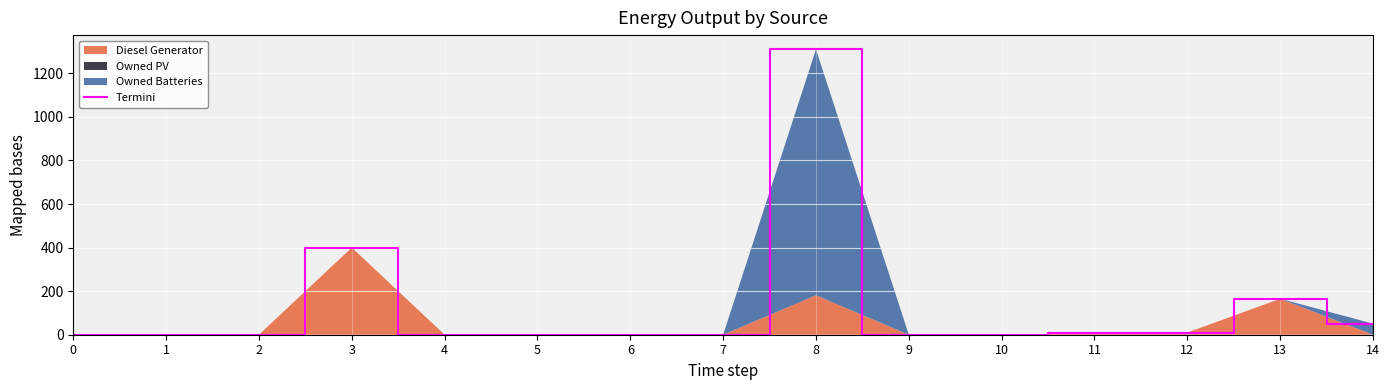

Reading left to right, what are all the values shown in this chart?

0=0	1=0	2=0	3=400	4=0	5=0	6=0	7=0	8=1310	9=0	10=0	11=6	12=10	13=165	14=51